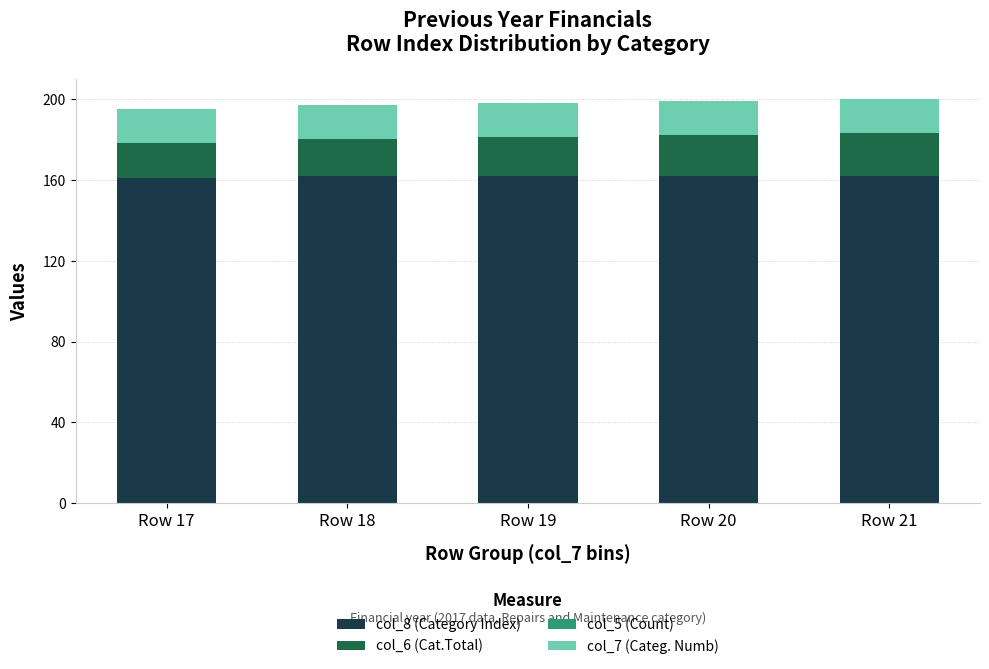

Reading right to left, transcribe the values for col_8 (Category Index).

Row 21=162	Row 20=162	Row 19=162	Row 18=162	Row 17=161